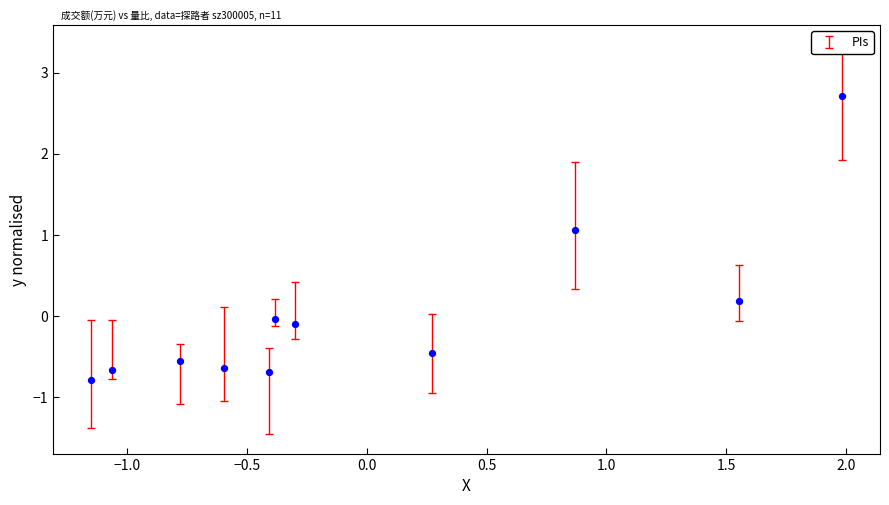

How many points are shown in the scatter plot?

11